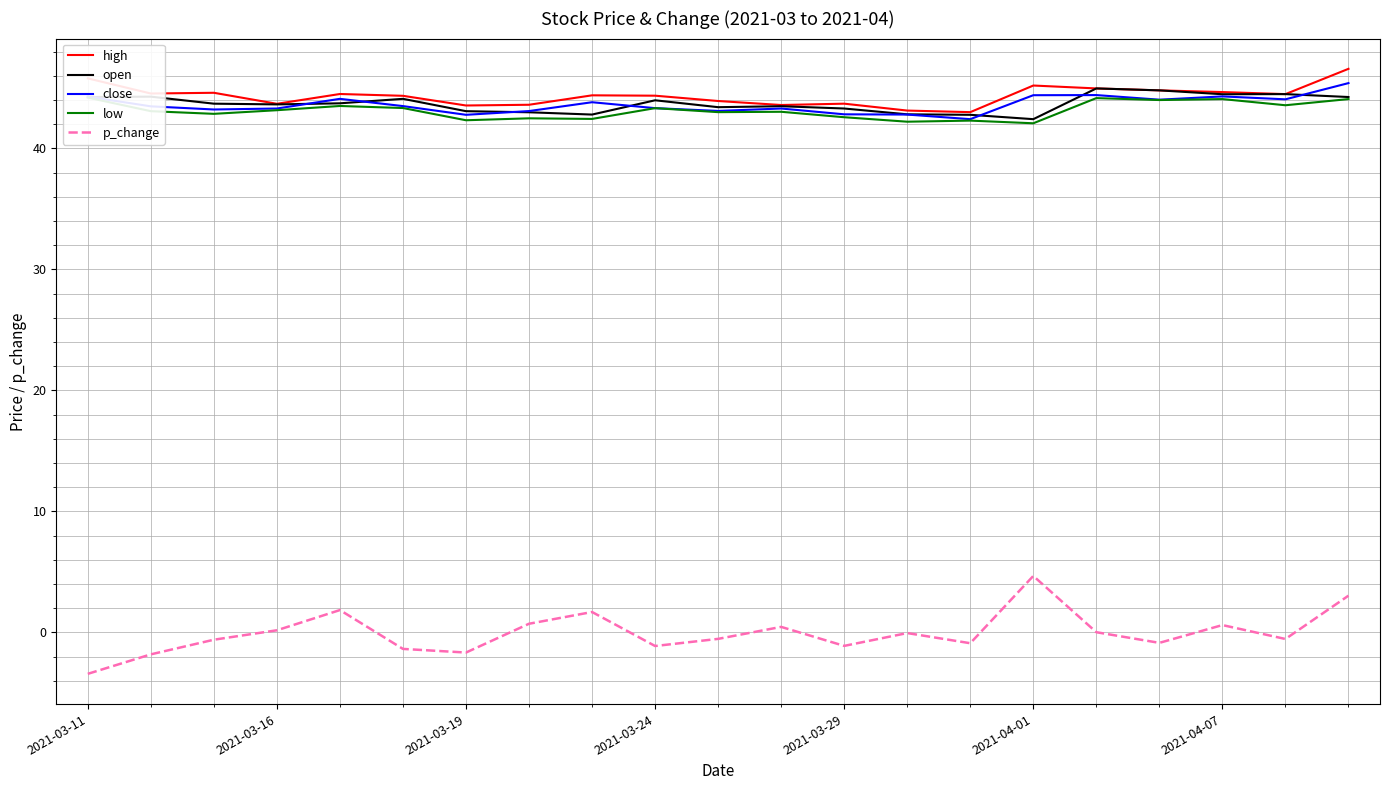

What is the highest value of the high series?

46.6